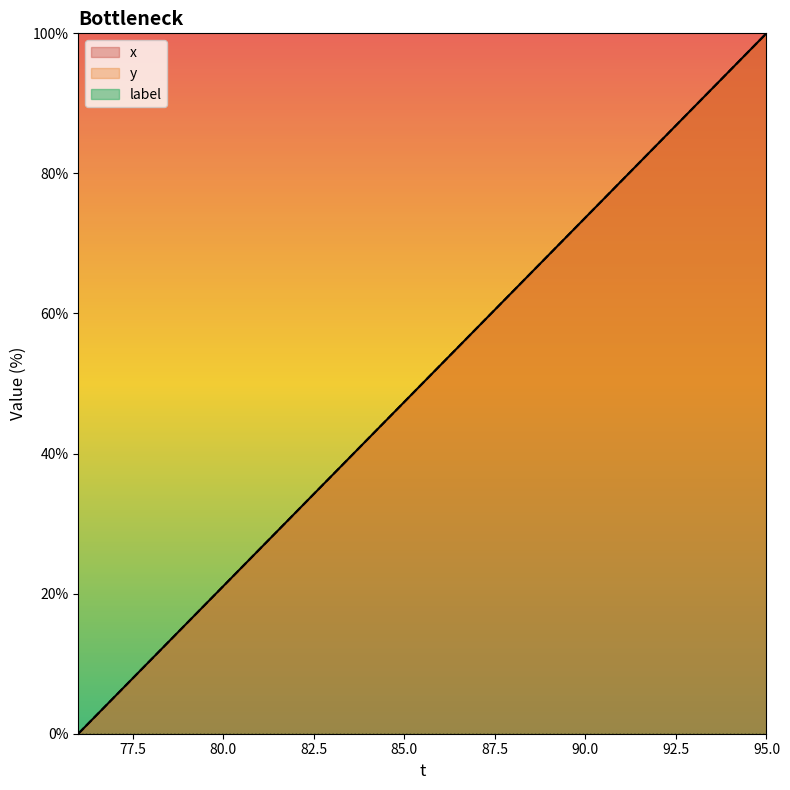

What is the difference between the maximum and minimum values in the y series?

100.0